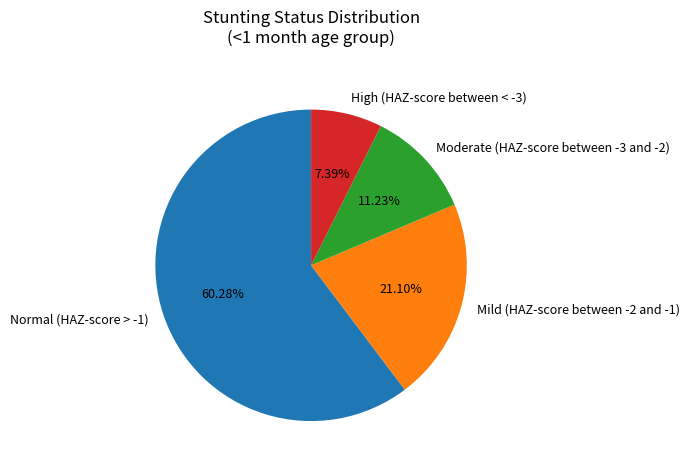

Is it true that Moderate (HAZ-score between -3 and -2) is 1% of the pie?

False